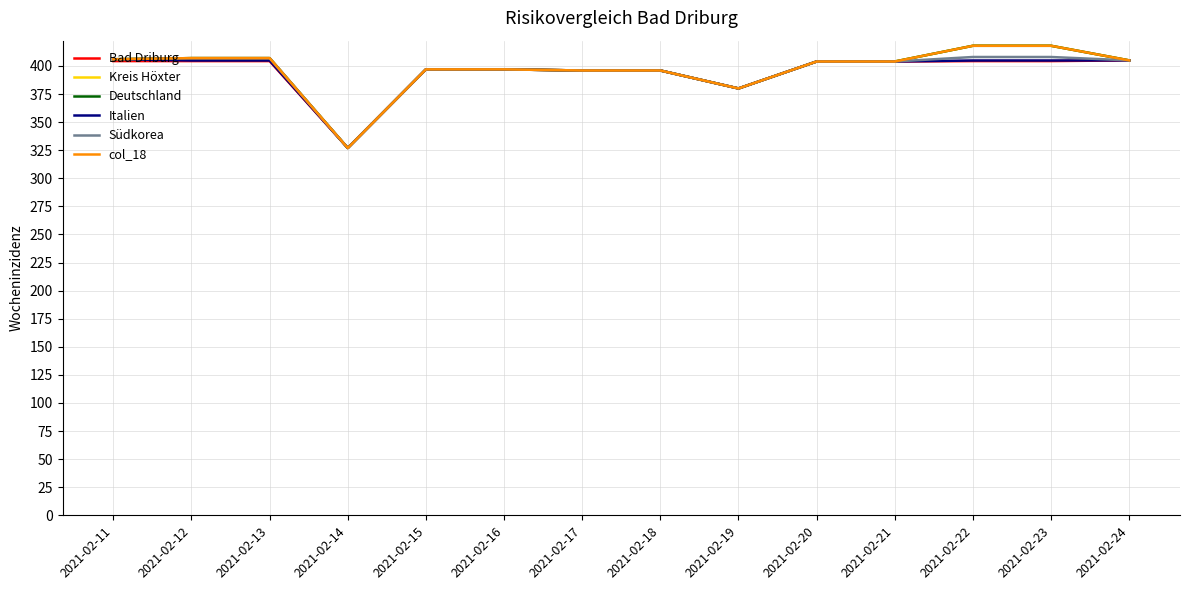

Does the chart display data point markers on the line(s)?

No